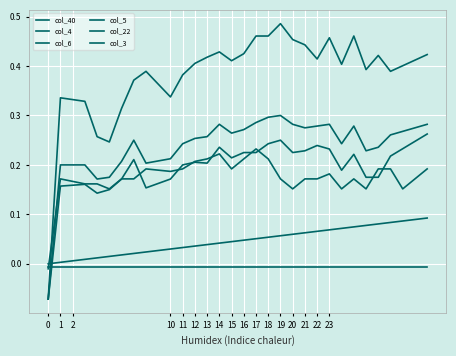

What is the difference between the second highest and minimum values in the col_5 series?

0.3